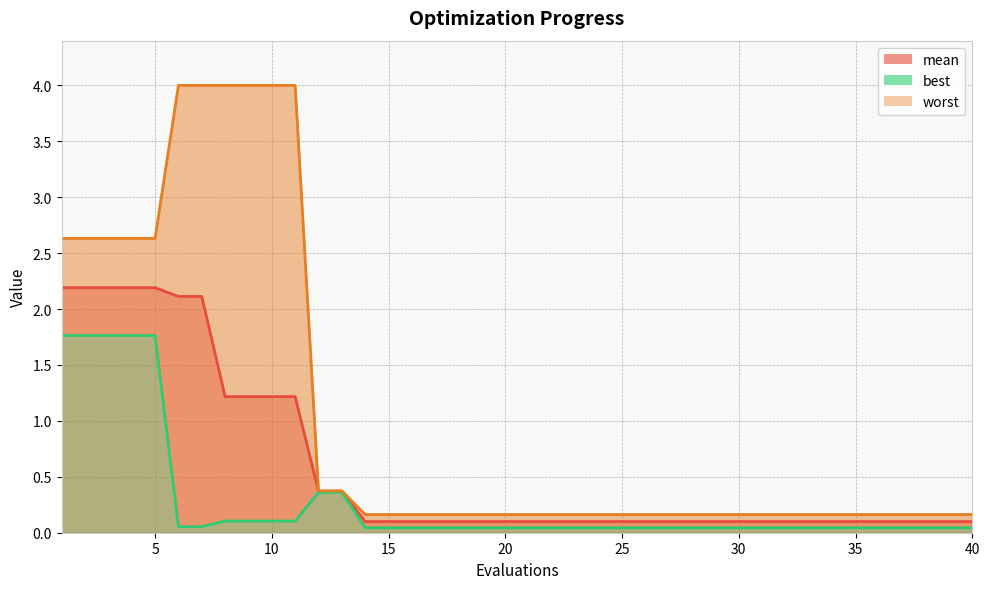

Reading left to right, extract all data points from this chart.

mean: 1=2.2	2=2.2	3=2.2	4=2.2	5=2.2	6=2.1	7=2.1	8=1.2	9=1.2	10=1.2	11=1.2	12=0.4	13=0.4	14=0.1	15=0.1	16=0.1	17=0.1	18=0.1	19=0.1	20=0.1	21=0.1	22=0.1	23=0.1	24=0.1	25=0.1	26=0.1	27=0.1	28=0.1	29=0.1	30=0.1	31=0.1	32=0.1	33=0.1	34=0.1	35=0.1	36=0.1	37=0.1	38=0.1	39=0.1	40=0.1
best: 1=1.8	2=1.8	3=1.8	4=1.8	5=1.8	6=0.1	7=0.1	8=0.1	9=0.1	10=0.1	11=0.1	12=0.4	13=0.4	14=0.0	15=0.0	16=0.0	17=0.0	18=0.0	19=0.0	20=0.0	21=0.0	22=0.0	23=0.0	24=0.0	25=0.0	26=0.0	27=0.0	28=0.0	29=0.0	30=0.0	31=0.0	32=0.0	33=0.0	34=0.0	35=0.0	36=0.0	37=0.0	38=0.0	39=0.0	40=0.0
worst: 1=2.6	2=2.6	3=2.6	4=2.6	5=2.6	6=4.0	7=4.0	8=4.0	9=4.0	10=4.0	11=4.0	12=0.4	13=0.4	14=0.2	15=0.2	16=0.2	17=0.2	18=0.2	19=0.2	20=0.2	21=0.2	22=0.2	23=0.2	24=0.2	25=0.2	26=0.2	27=0.2	28=0.2	29=0.2	30=0.2	31=0.2	32=0.2	33=0.2	34=0.2	35=0.2	36=0.2	37=0.2	38=0.2	39=0.2	40=0.2